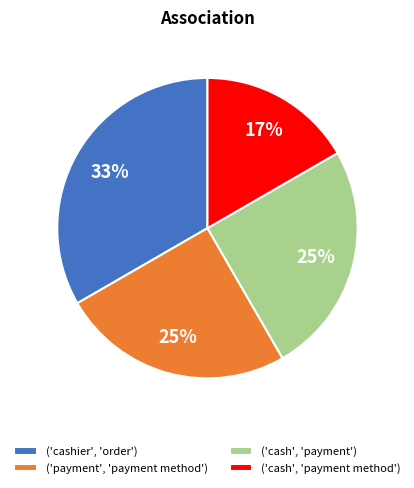

To the nearest percent, what portion does ('cashier', 'order') represent?

33%